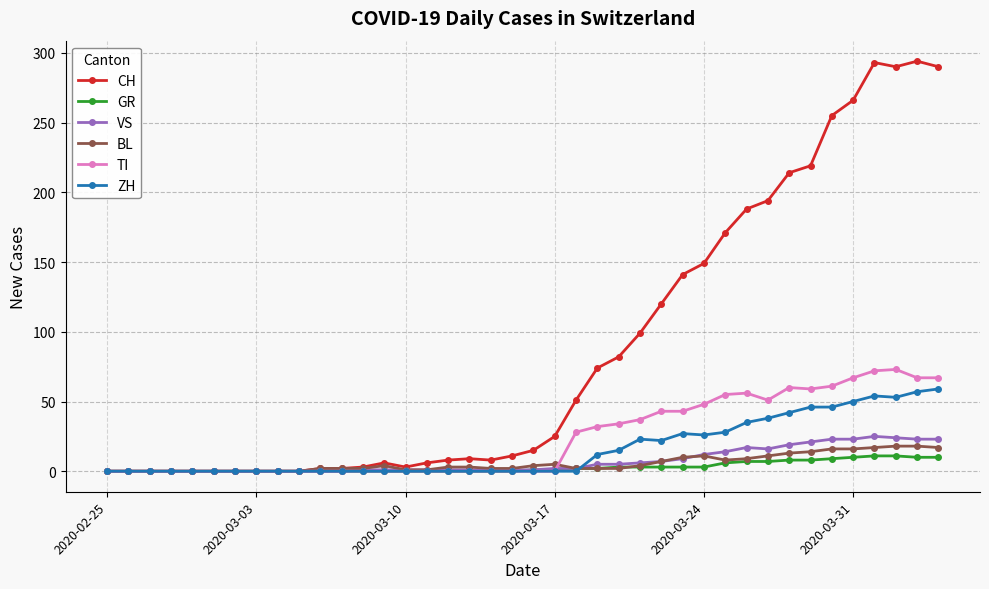

What is the maximum value for ZH?

59